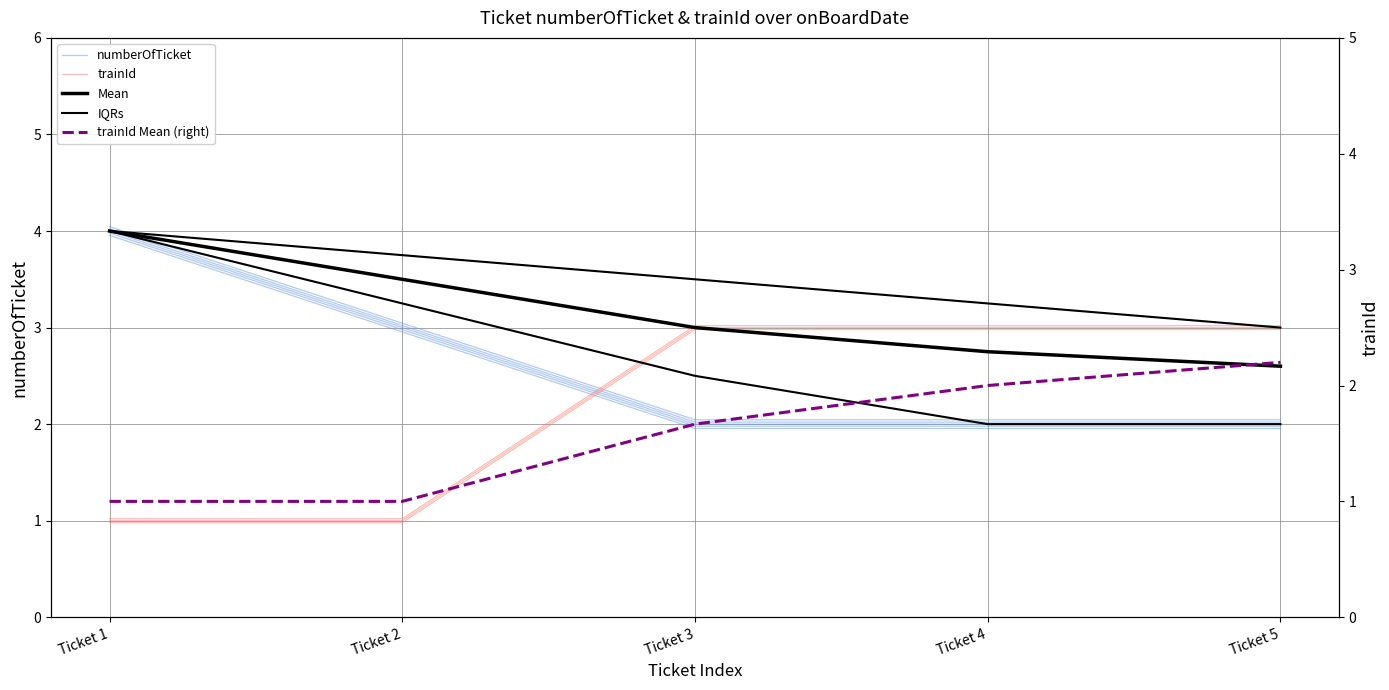

How many lines are shown in the chart?

5